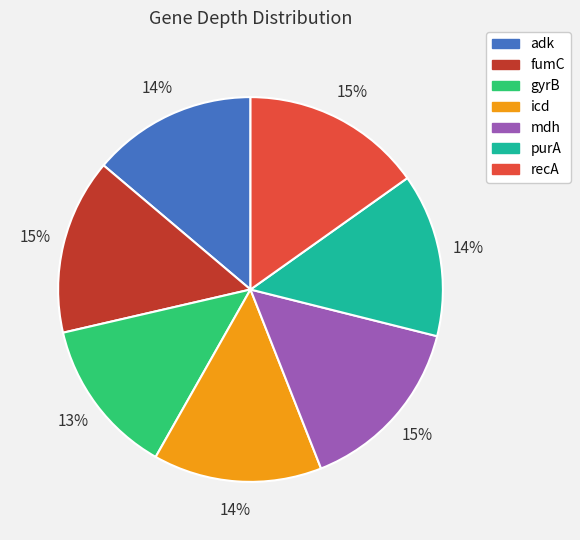

Is it true that fumC is 15% of the pie?

True